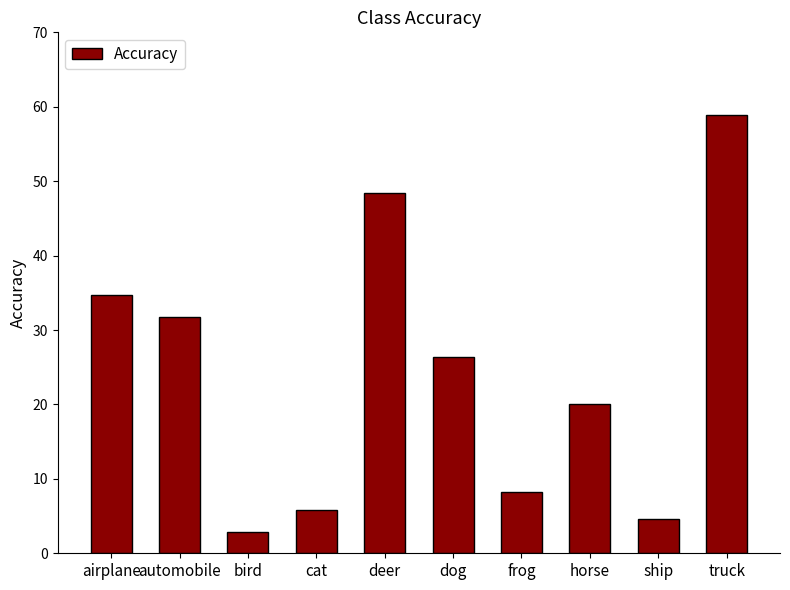

Is it true that the value at dog is 12.6?

False